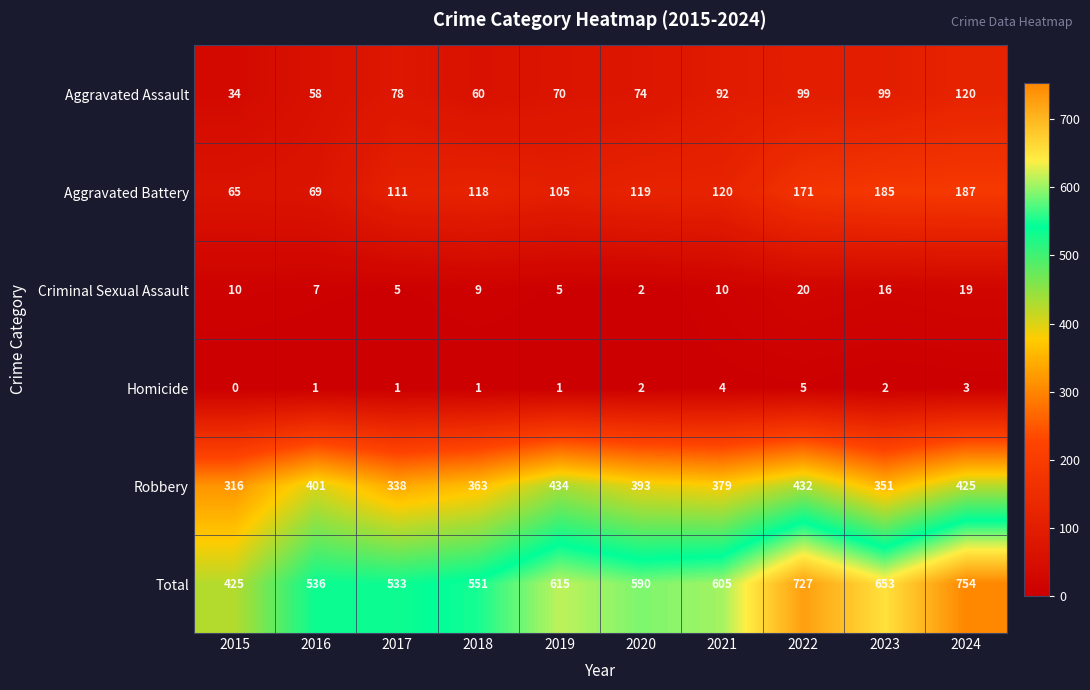

Is the value of Total at 2016 greater than the value of Aggravated Battery at 2020?

Yes